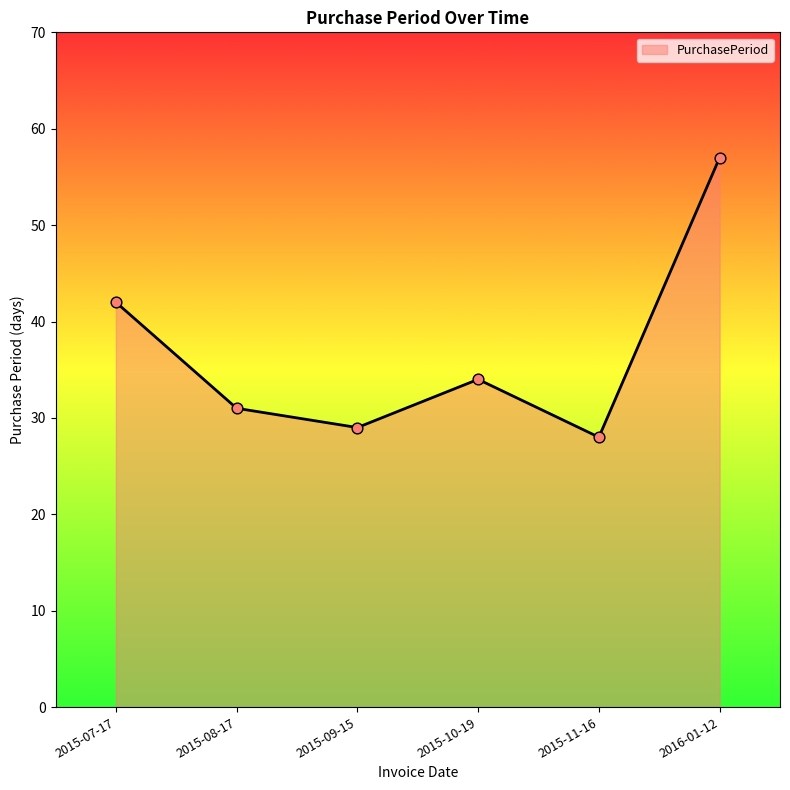

Which has a higher value, 2015-07-17 or 2015-09-15?

2015-07-17